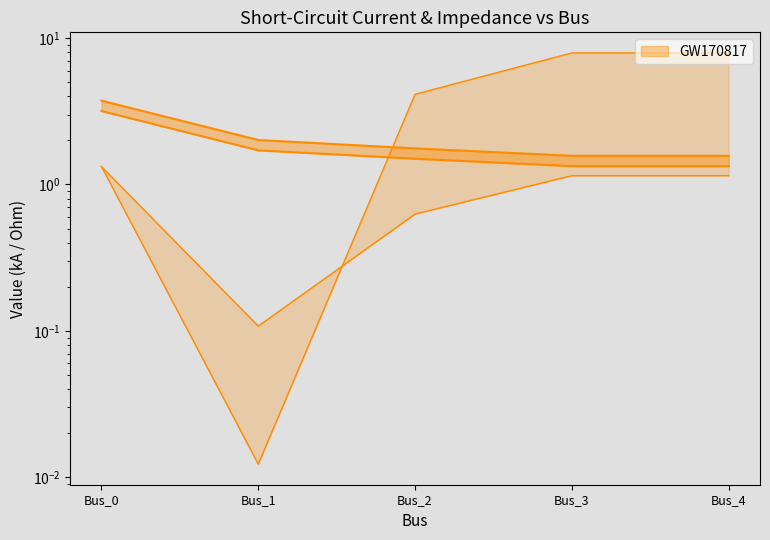

Is it true that pf_rk1_ohm equals 0.0 at Bus_1?

False